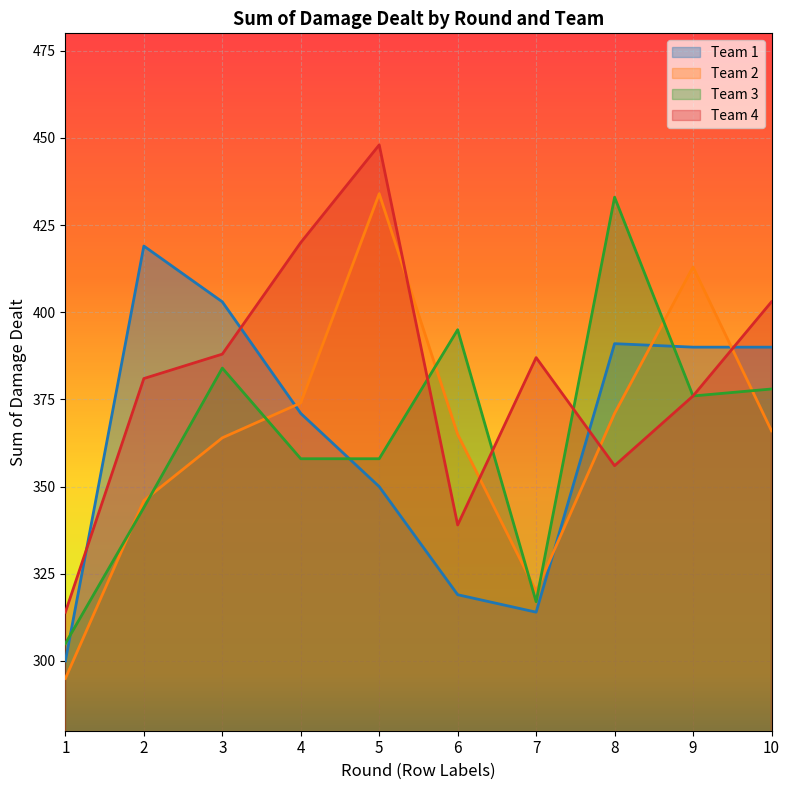

What is the sum of the 2 values at 3 and 2?

710